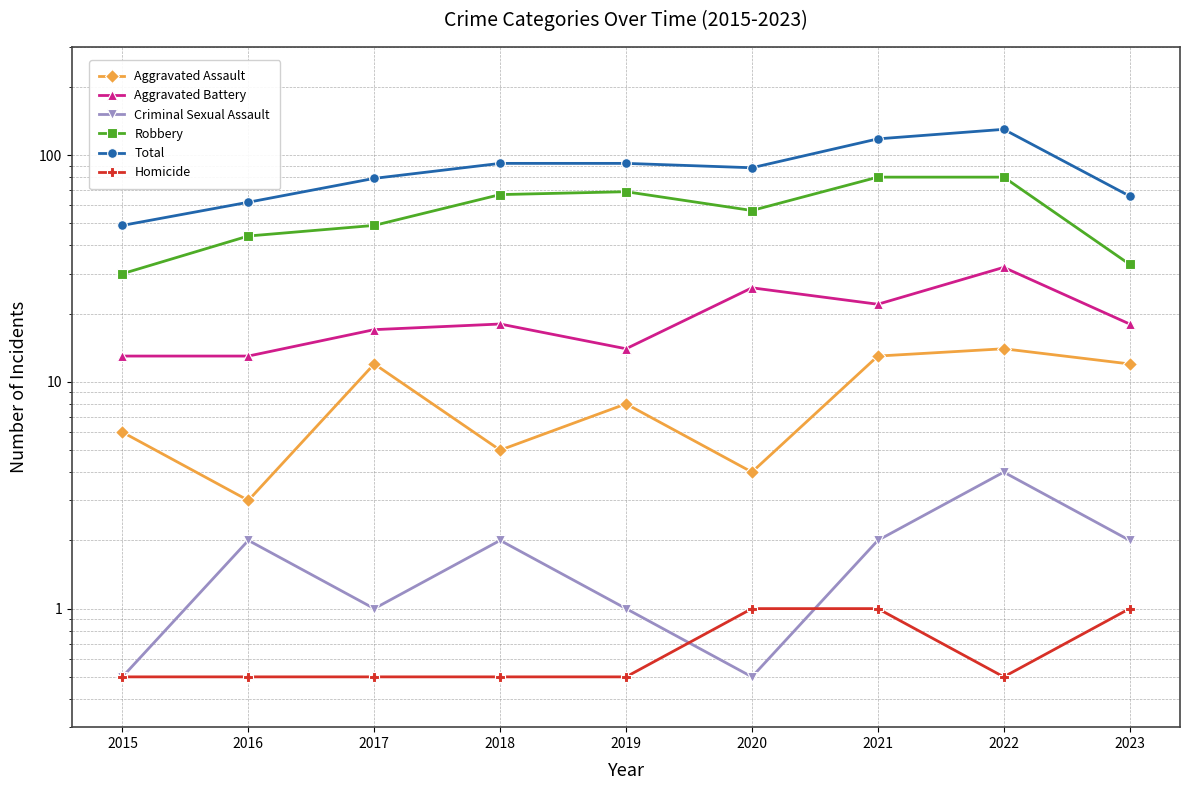

What is the value of the Total point at the 3rd from the left?

79.0